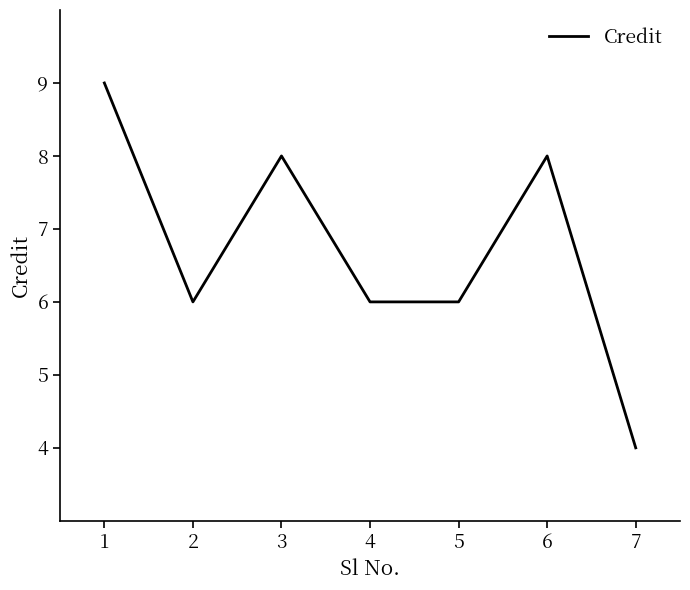

What is the maximum value shown in the chart?

9